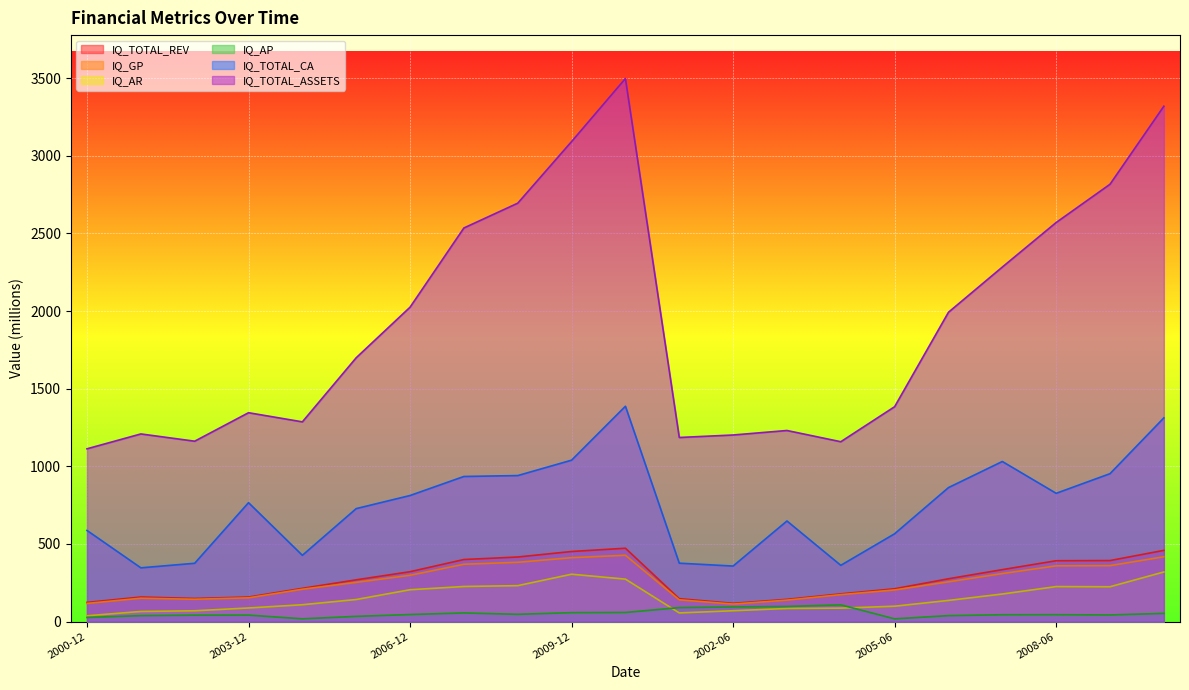

Reading left to right, transcribe all the data shown in this chart.

IQ_TOTAL_REV: 123.4	158.0	148.8	157.7	214.0	268.7	321.0	399.6	415.7	451.2	472.2	147.3	117.5	143.0	178.3	211.2	275.5	334.4	391.7	392.8	458.4
IQ_GP: 116.7	150.3	143.6	152.8	208.2	252.3	298.0	369.1	381.7	411.4	427.0	140.1	112.7	138.0	173.4	203.6	255.8	309.2	358.8	360.2	417.3
IQ_AR: 37.3	65.0	69.5	87.5	108.4	142.0	205.0	225.9	231.3	304.9	273.3	55.6	69.7	84.2	86.5	98.9	136.2	177.4	225.3	224.2	319.4
IQ_AP: 26.2	38.2	41.3	41.7	17.6	33.5	45.2	55.6	46.7	57.4	58.5	89.7	94.1	97.3	107.7	17.4	38.3	43.9	44.2	42.6	52.6
IQ_TOTAL_CA: 586.7	346.1	375.3	765.6	426.6	727.4	811.7	934.3	940.1	1039.3	1386.6	376.0	357.4	647.7	362.1	565.5	862.7	1030.8	825.9	952.4	1311.7
IQ_TOTAL_ASSETS: 1112.6	1208.2	1161.5	1344.9	1286.1	1699.0	2024.5	2534.7	2694.3	3091.1	3497.0	1185.4	1201.5	1230.4	1158.1	1383.7	1991.9	2282.9	2569.8	2816.3	3318.6